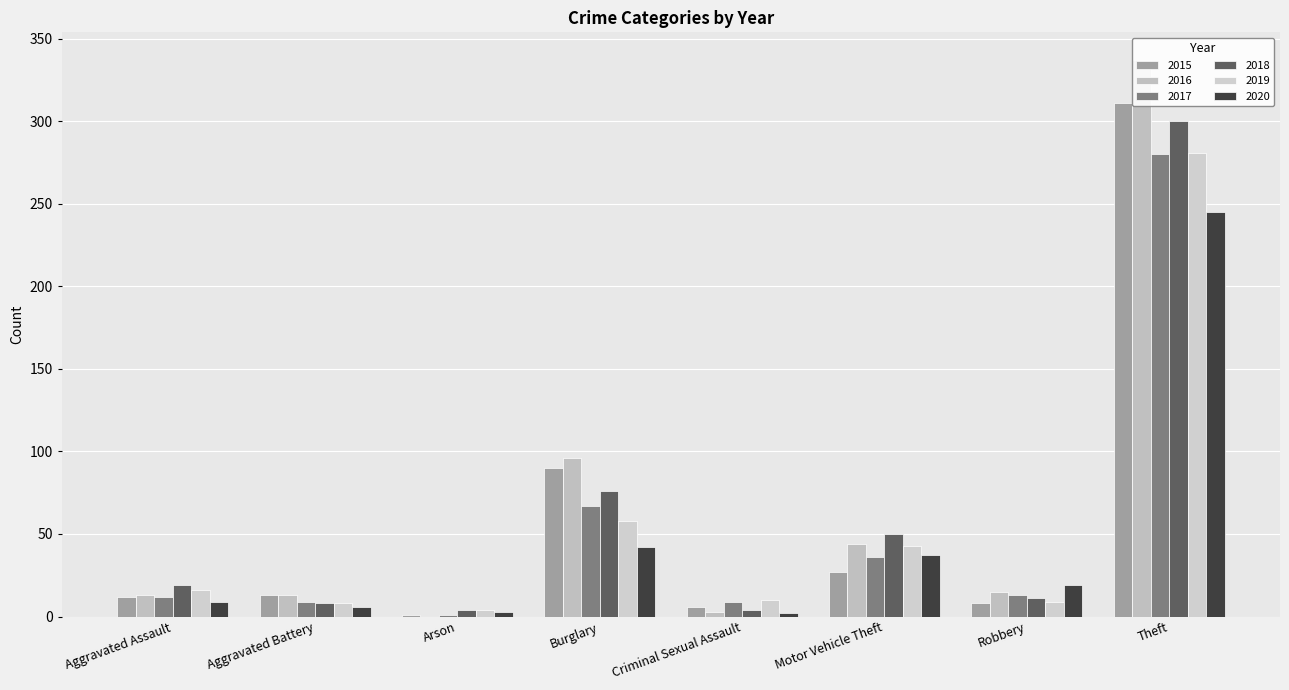

How many bars are there in total?

48